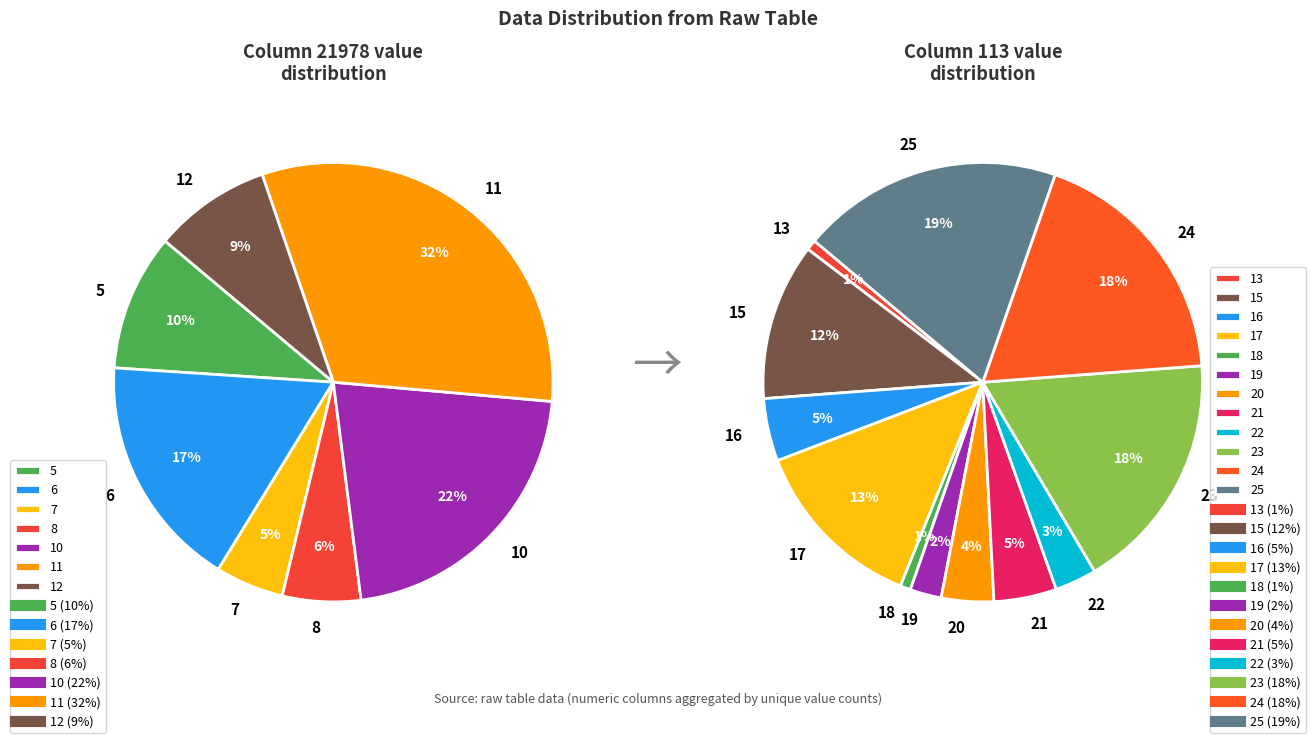

True or false: 6 accounts for 1% of the total.

False